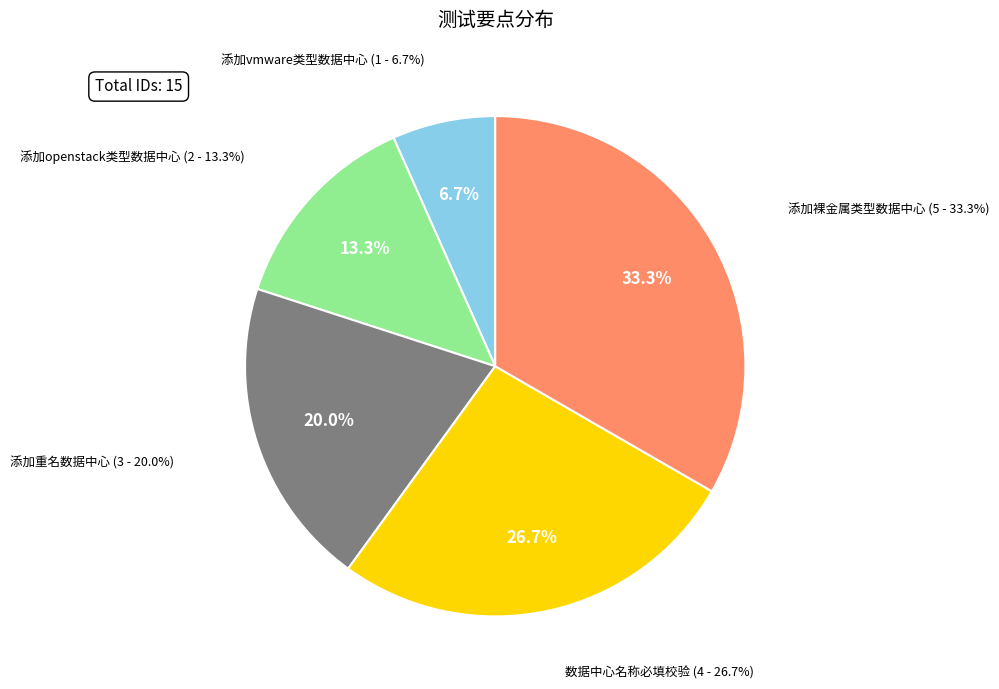

What percentage is the 添加openstack类型数据中心 slice, to the nearest percent?

13%